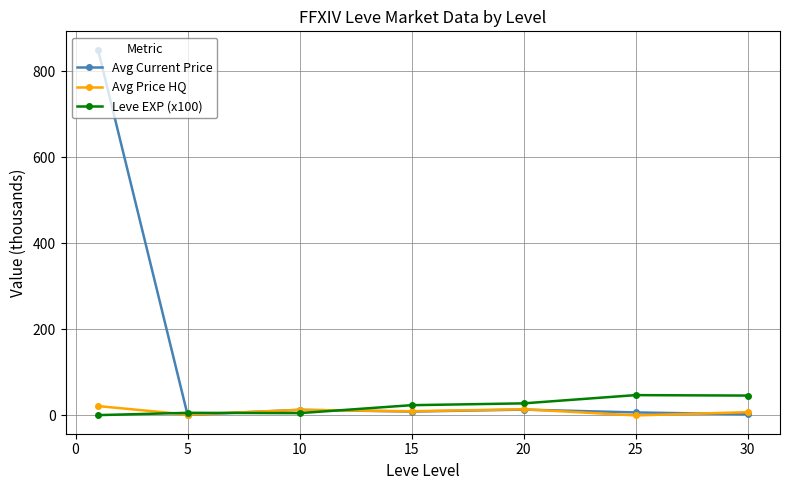

What are all the series names shown in the legend?

Avg Current Price, Avg Price HQ, Leve EXP (x100)